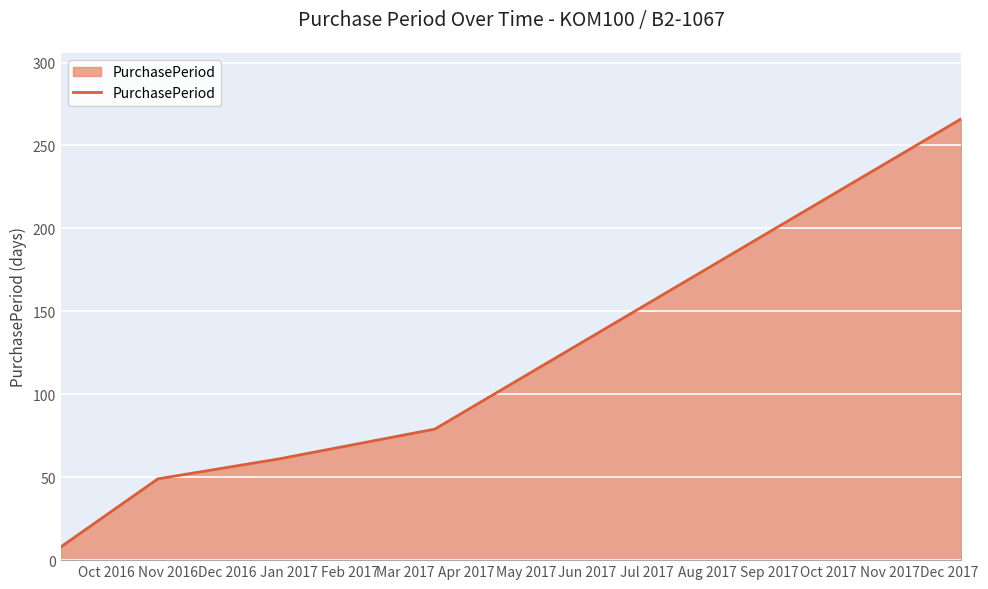

What is the greatest value displayed?

266